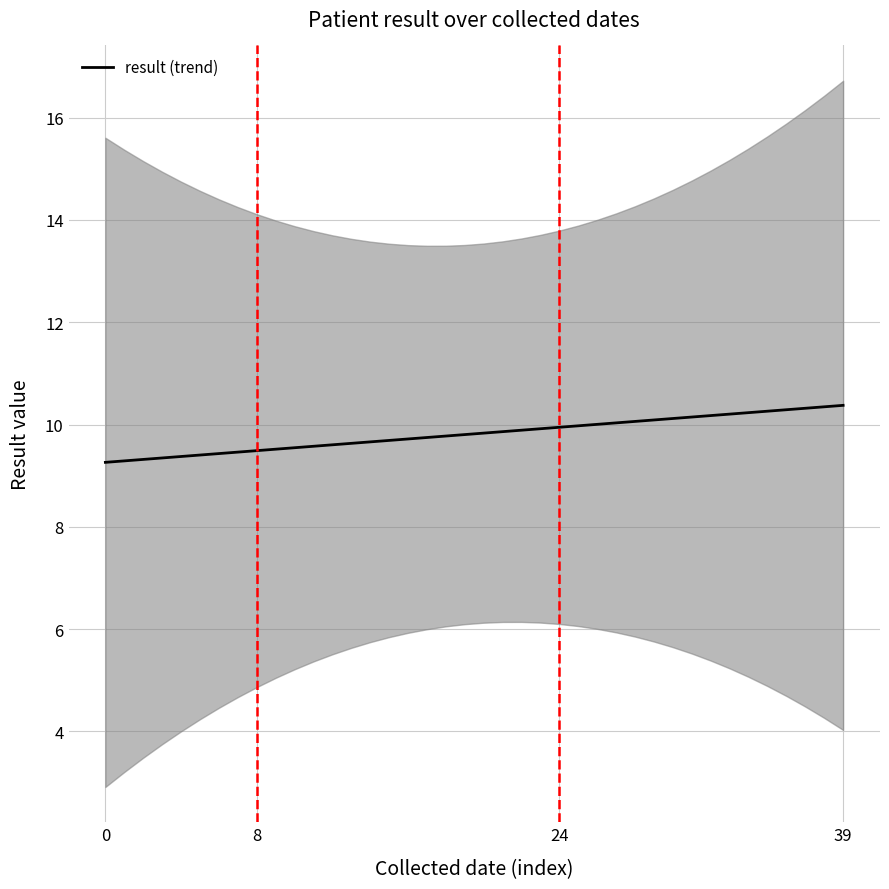

What is the lowest value of the result (trend) series?

9.3